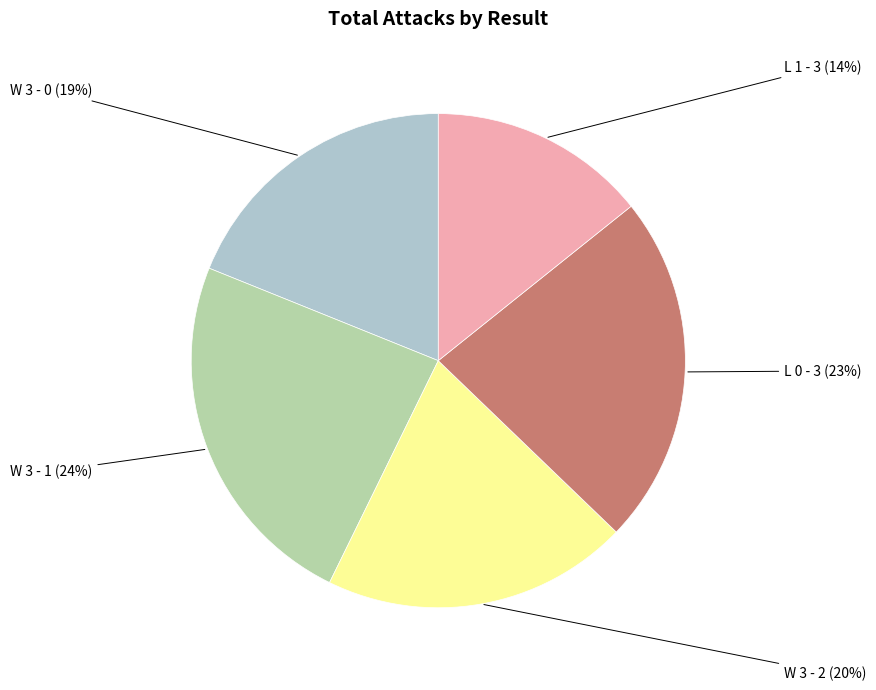

Does any single category account for the majority?

No